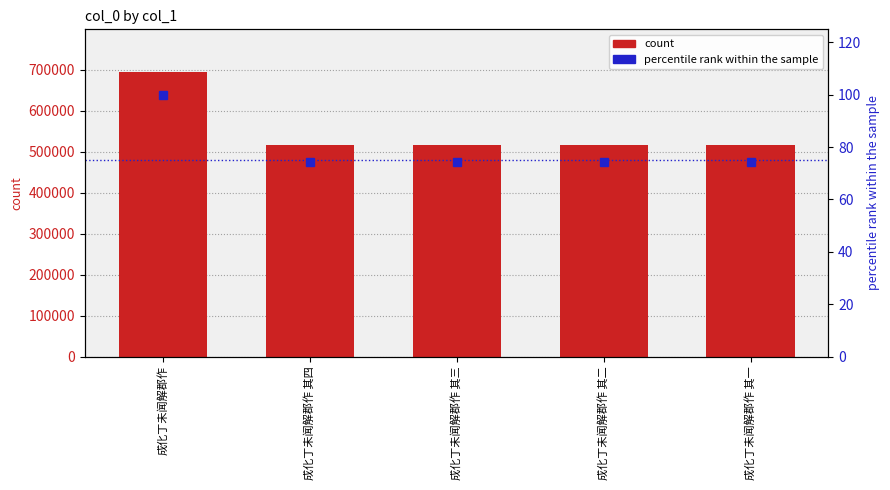

What is the spread (max minus min) of values at 成化丁未闻解郡作 其一?

515990.7